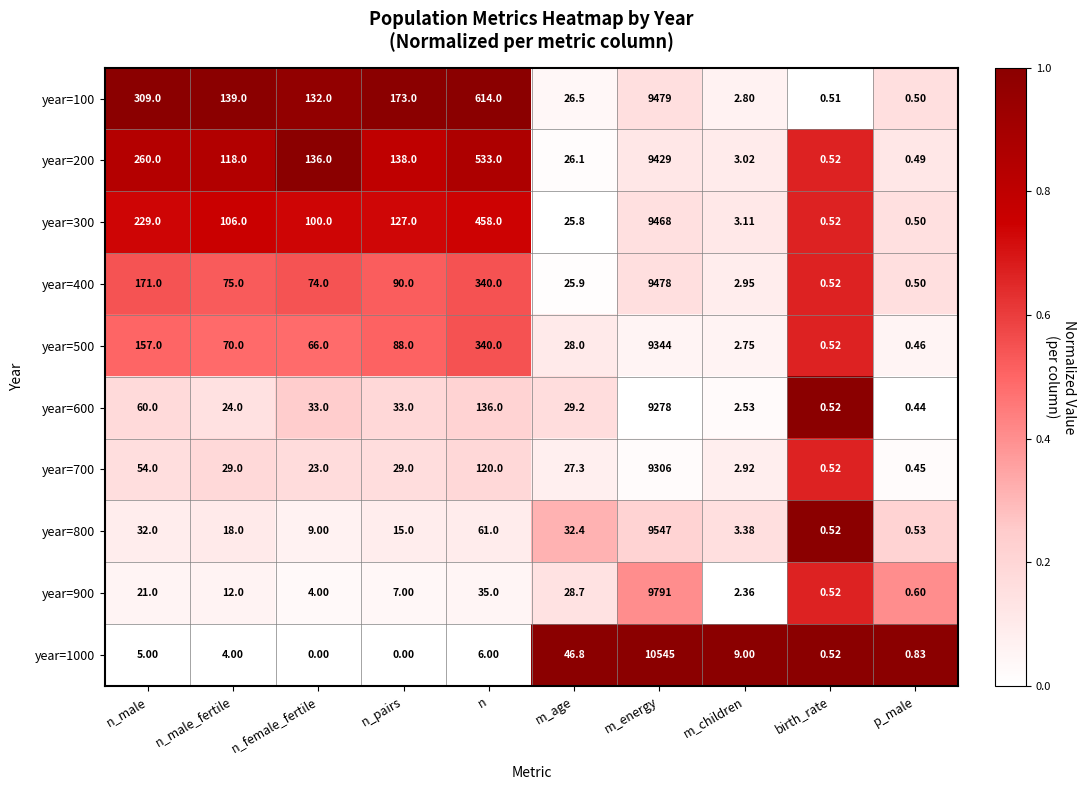

Between m_children and p_male, which series saw the biggest shift?

year=1000